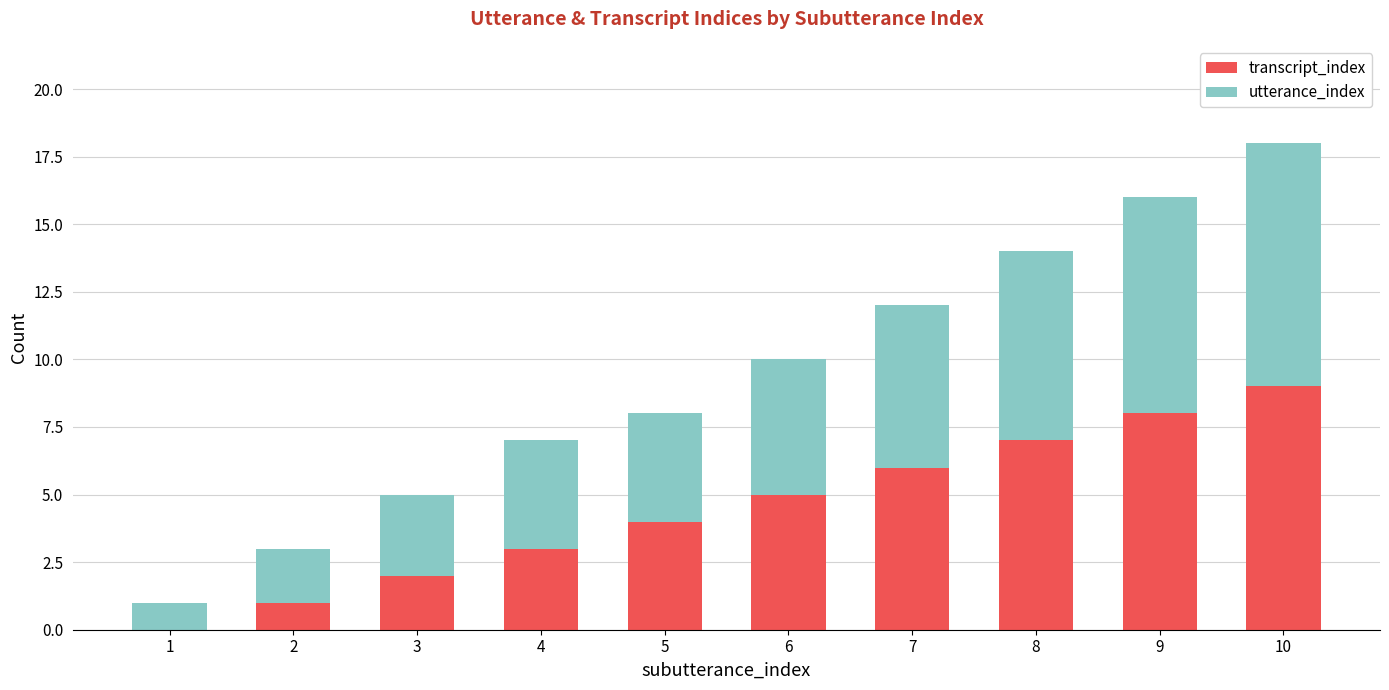

What is the approximate value of transcript_index at 8?

7